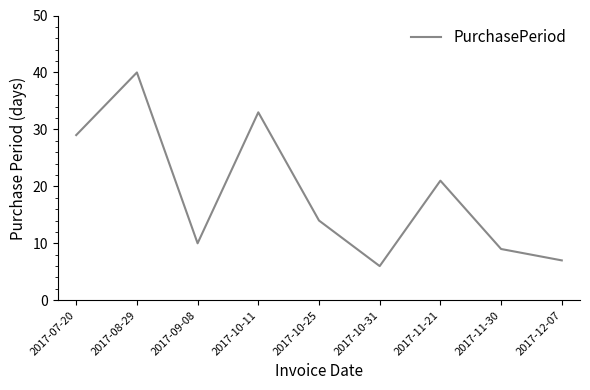

How many lines are shown in the chart?

1